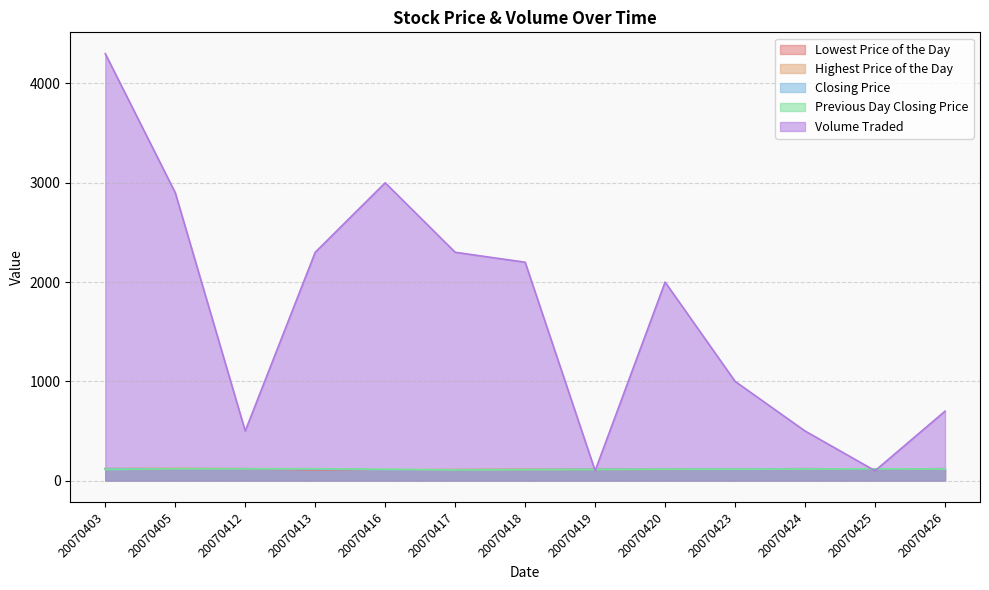

Which label corresponds to the smallest value in the chart?

20070419